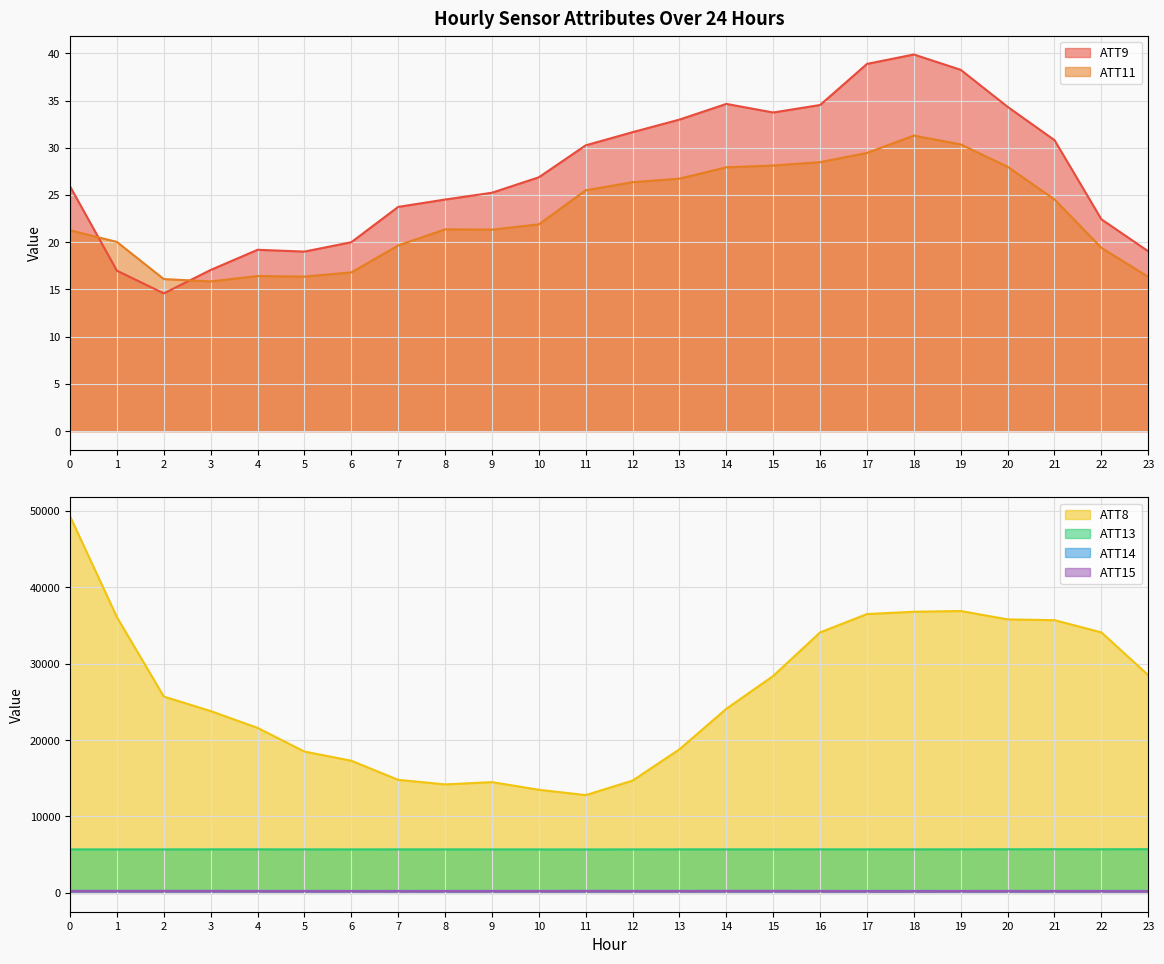

What is the maximum value shown in the chart?

49300.0